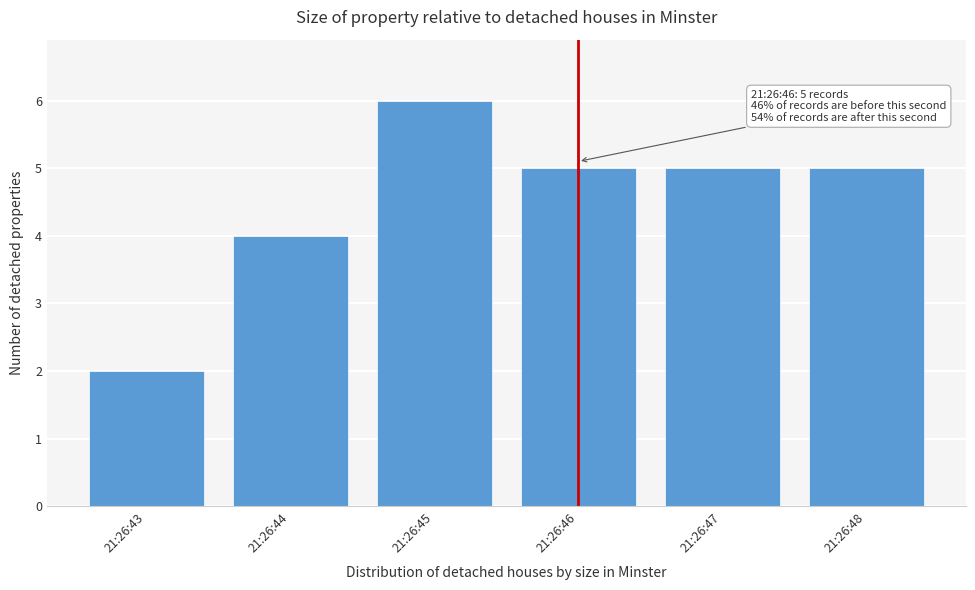

Reading left to right, what are all the values shown in this chart?

21:26:43=2	21:26:44=4	21:26:45=6	21:26:46=5	21:26:47=5	21:26:48=5